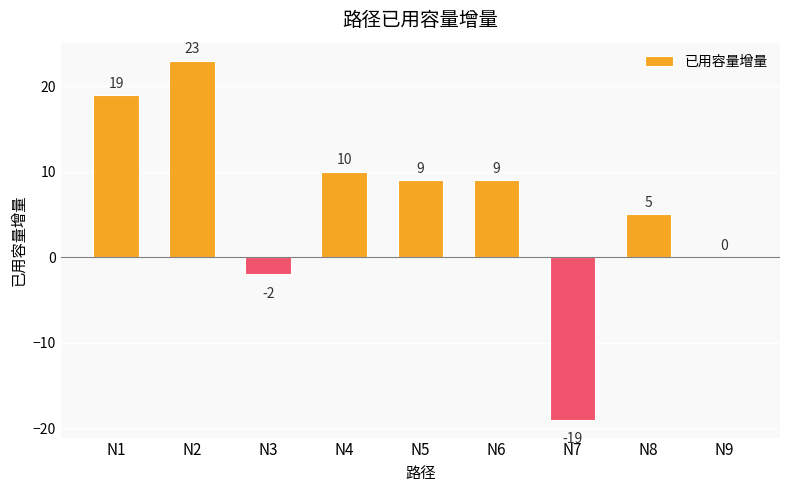

What is the sum of the values at N3 and N8?

3